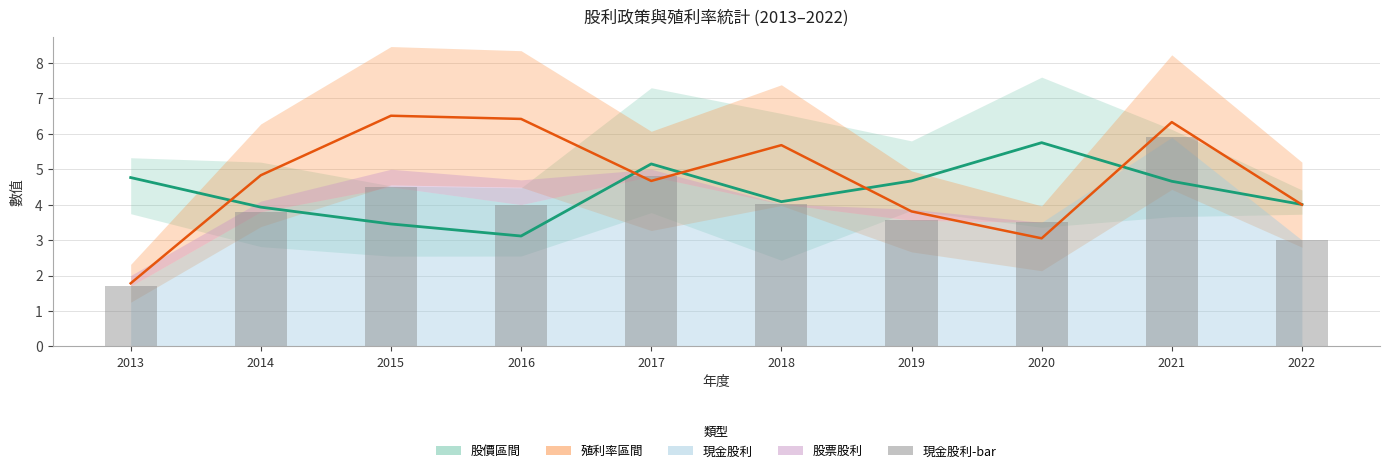

What is the sum of all 年均殖利率-現金(%) values?

47.1